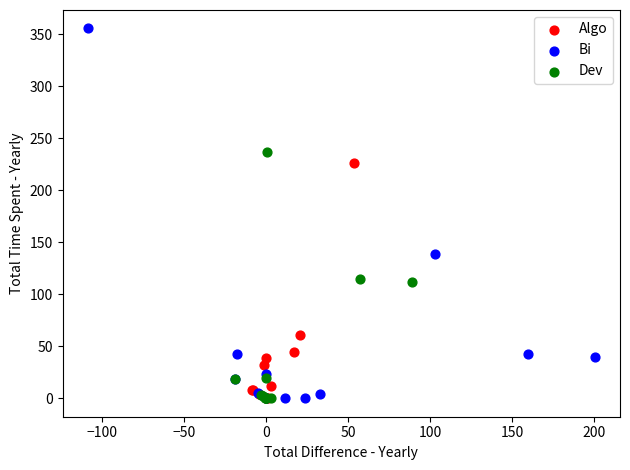

Which series has the widest spread of Y values?

Bi